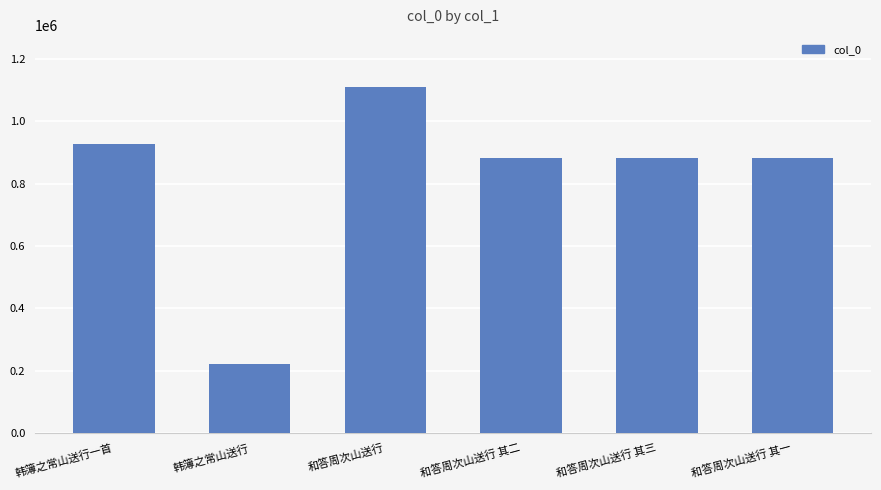

The value at 和答周次山送行 其一 is 1482479. True or false?

False